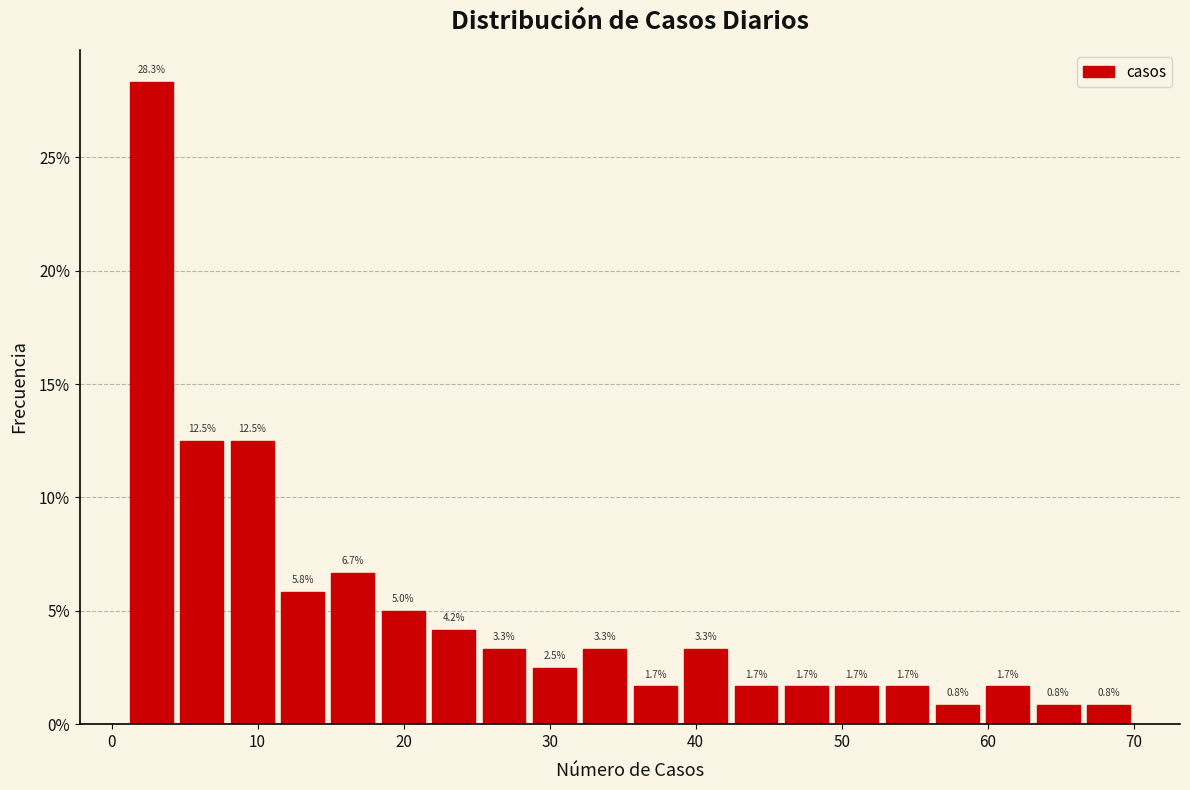

Read against the x-axis, roughly where is the centre of the tallest bar?

3